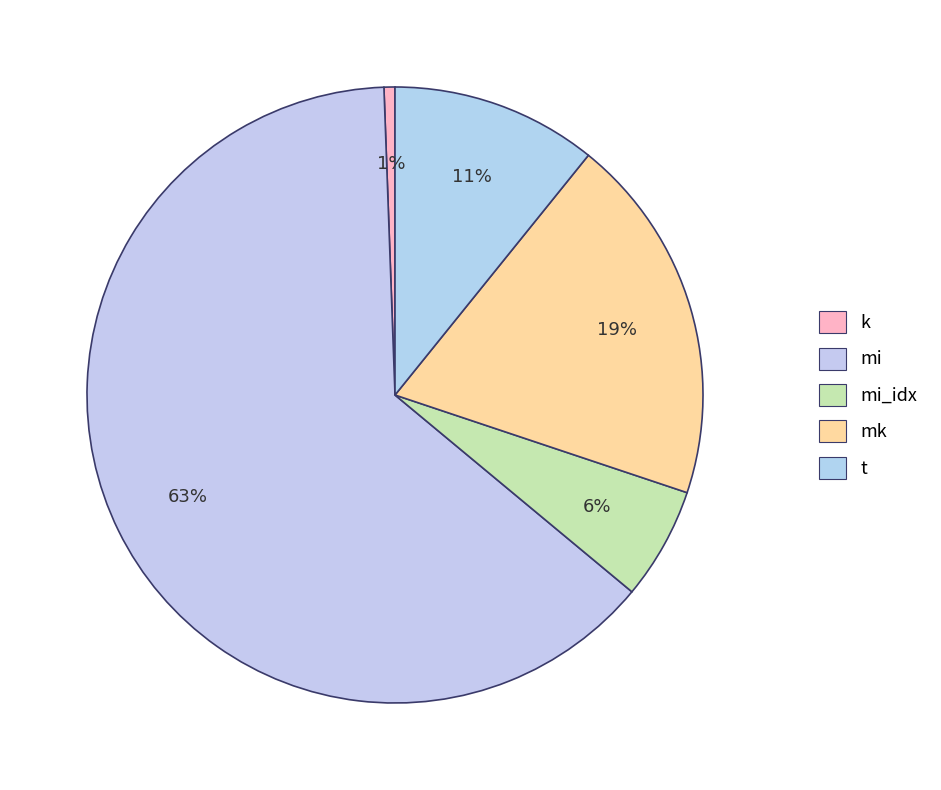

How many slices are in this pie chart?

5